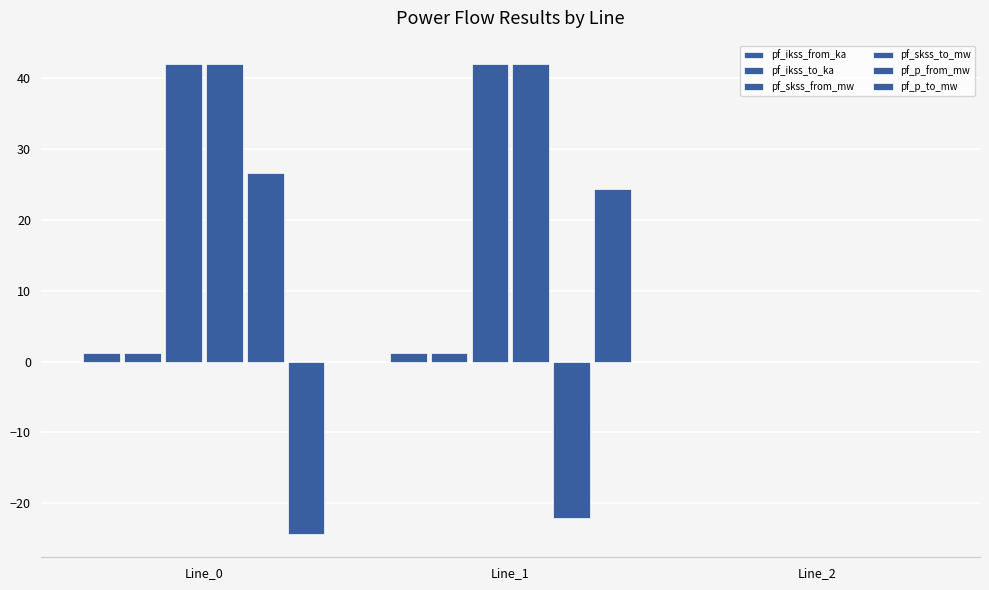

Are the bars grouped side by side (vs. stacked)?

Yes